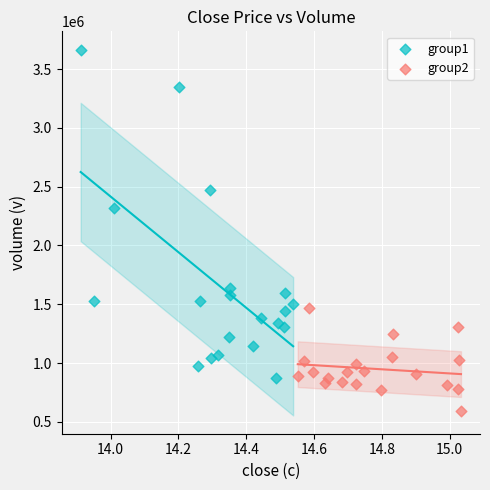

Which series reaches the minimum Y coordinate?

group2